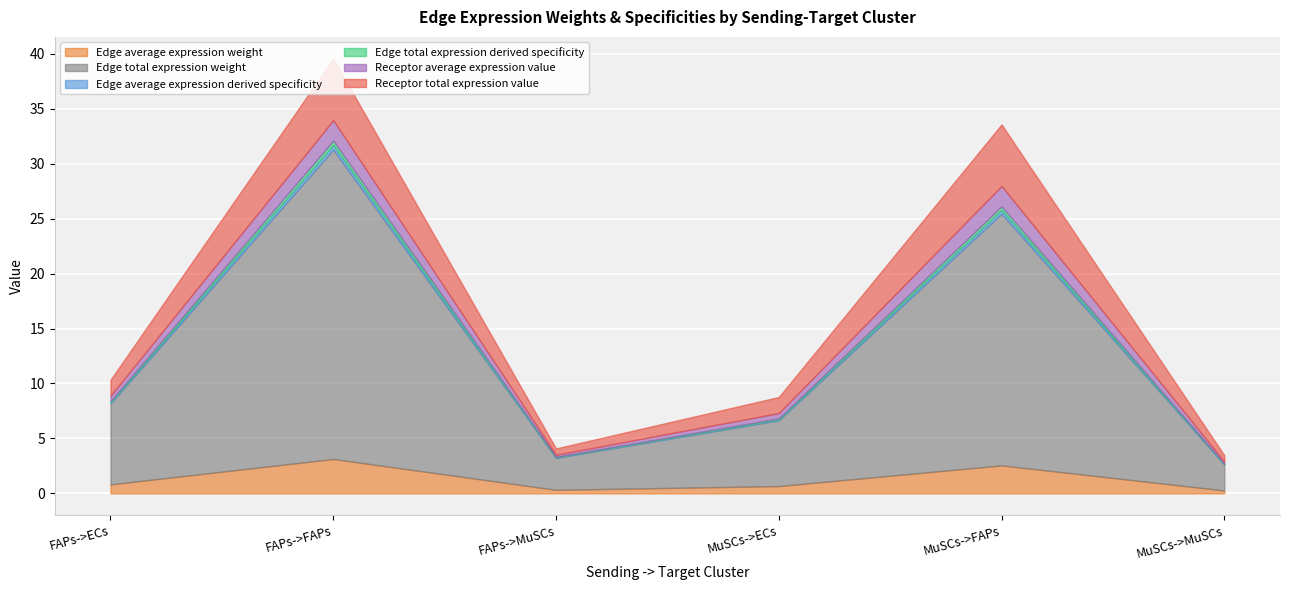

Which series has the widest spread of values?

Edge total expression weight